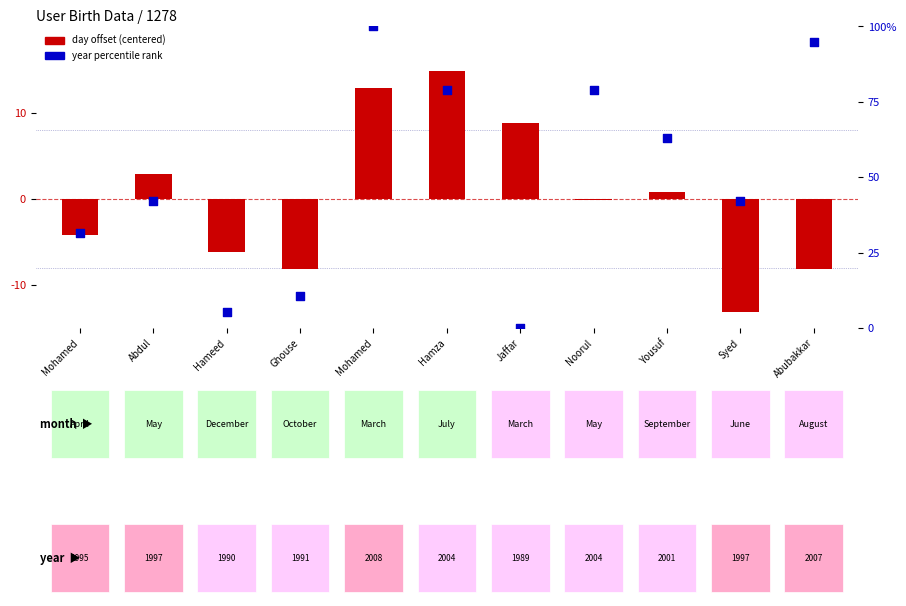

Which series reaches the minimum Y coordinate?

day offset (centered)